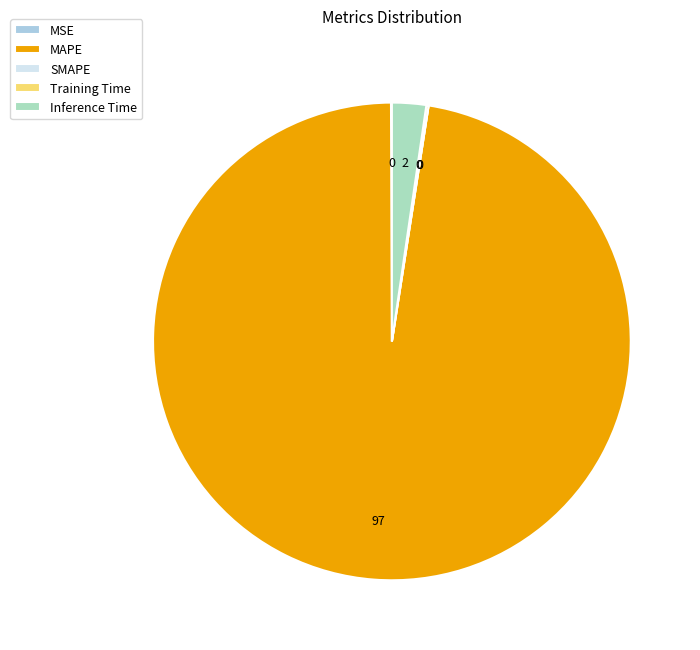

Which has a higher value, Inference Time or MAPE?

MAPE